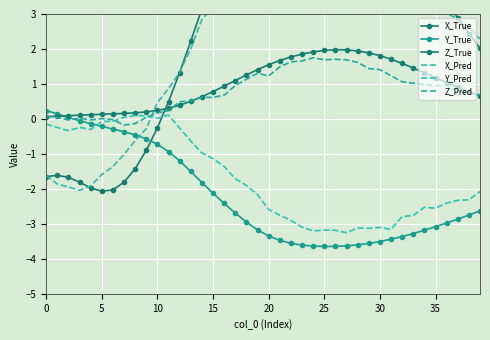

What is the sum of the X_True values at 14 and 5?

1.5